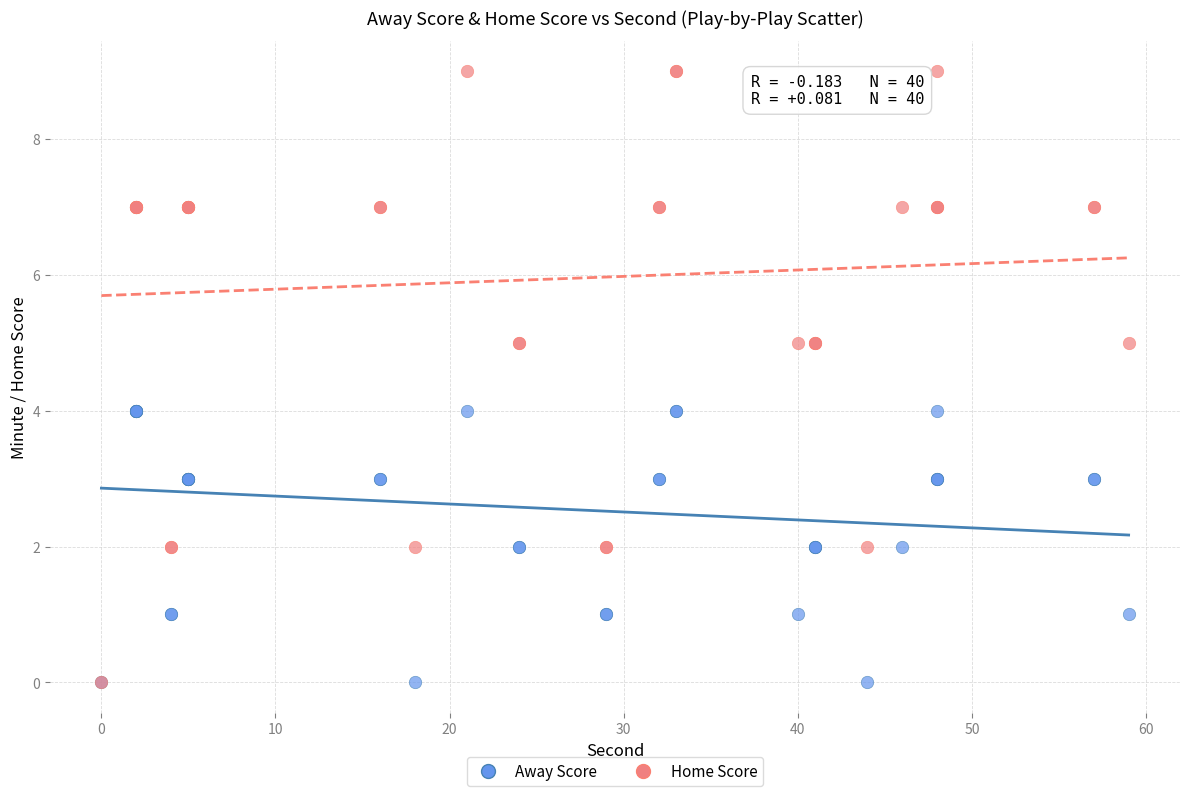

What are all the series names shown in the legend?

Away Score, Home Score